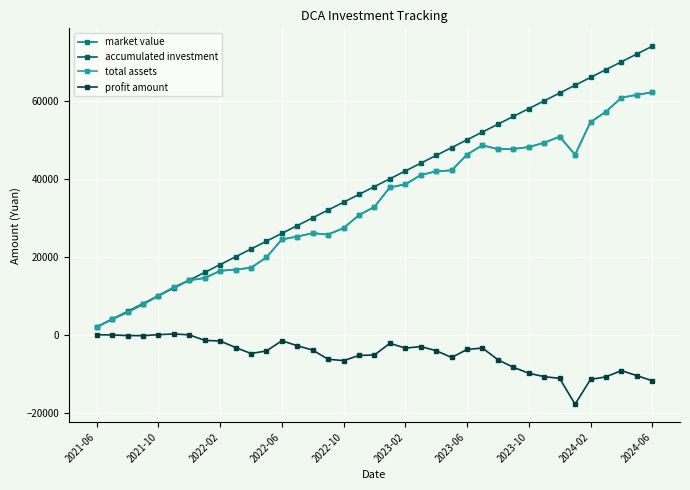

Reading right to left, what are all the values shown in this chart?

market value: 62200.4	61525.6	60807.7	57213.5	54529.7	46189.9	50806.6	49260.6	48131.8	47662.6	47595.7	48597.1	46229.7	42179.3	41909.3	40972.1	38567.7	37813.8	32818.0	30690.1	27375.1	25707.6	26057.9	25190.0	24463.9	19858.6	17189.2	16731.4	16405.4	14552.4	13975.3	12204.6	10022.9	7764.4	5794.4	3951.5	2000.0
accumulated investment: 74000.0	72000.0	70000.0	68000.0	66000.0	64000.0	62000.0	60000.0	58000.0	56000.0	54000.0	52000.0	50000.0	48000.0	46000.0	44000.0	42000.0	40000.0	38000.0	36000.0	34000.0	32000.0	30000.0	28000.0	26000.0	24000.0	22000.0	20000.0	18000.0	16000.0	14000.0	12000.0	10000.0	8000.0	6000.0	4000.0	2000.0
total assets: 62200.4	61525.6	60807.7	57213.5	54529.7	46189.9	50806.6	49260.6	48131.8	47662.6	47595.7	48597.1	46229.7	42179.3	41909.3	40972.1	38567.7	37813.8	32818.0	30690.1	27375.1	25707.6	26057.9	25190.0	24463.9	19858.6	17189.2	16731.4	16405.4	14552.4	13975.3	12204.6	10022.9	7764.4	5794.4	3951.5	2000.0
profit amount: -11799.6	-10474.4	-9192.3	-10786.5	-11470.3	-17810.1	-11193.4	-10739.4	-9868.2	-8337.4	-6404.3	-3402.9	-3770.3	-5820.7	-4090.7	-3027.9	-3432.3	-2186.2	-5182.0	-5309.9	-6624.9	-6292.4	-3942.1	-2810.0	-1536.1	-4141.4	-4810.8	-3268.6	-1594.6	-1447.6	-24.7	204.6	22.9	-235.6	-205.6	-48.5	0.0